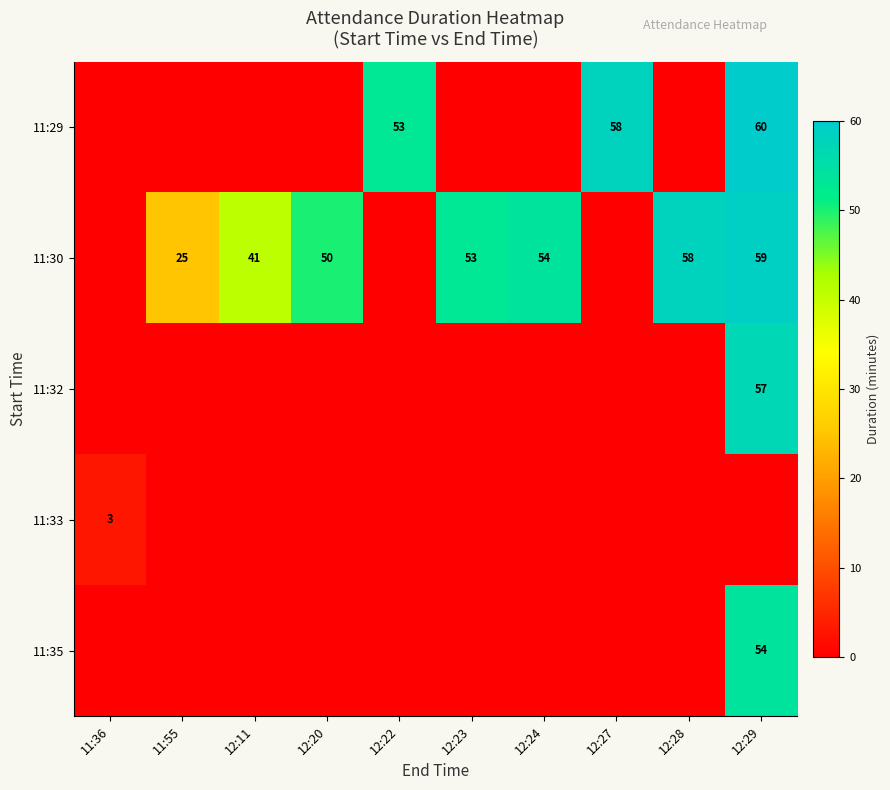

Which has a higher value, 12:28 or 11:36?

12:28